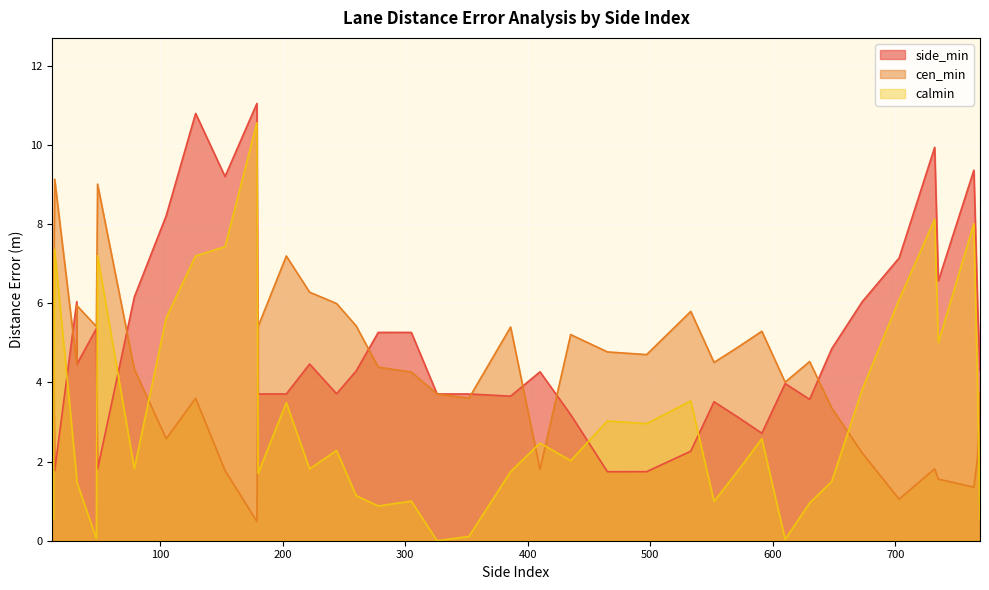

The side_min series shows 11.0 at 179. True or false?

True